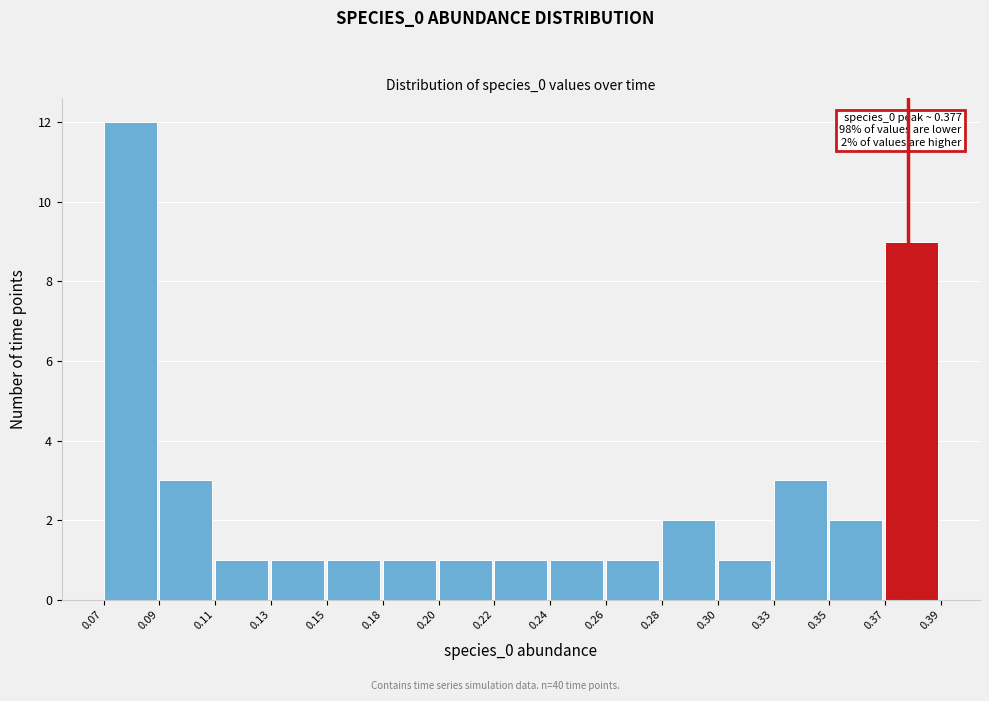

Reading right to left, list all the values displayed in this chart.

0.37=9	0.35=2	0.33=3	0.30=1	0.28=2	0.26=1	0.24=1	0.22=1	0.20=1	0.18=1	0.15=1	0.13=1	0.11=1	0.09=3	0.07=12